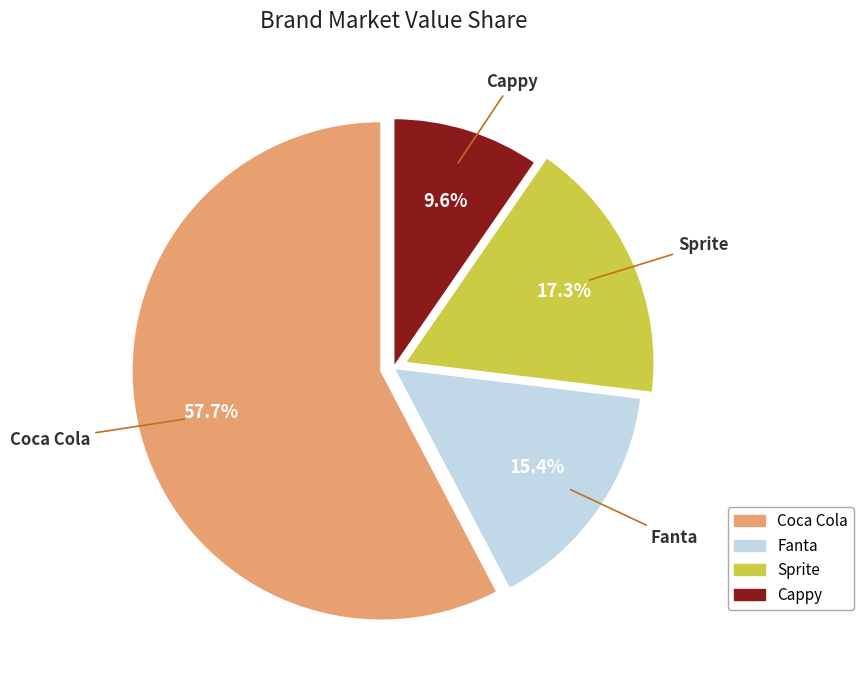

The Sprite slice represents 30% of the pie. True or false?

False